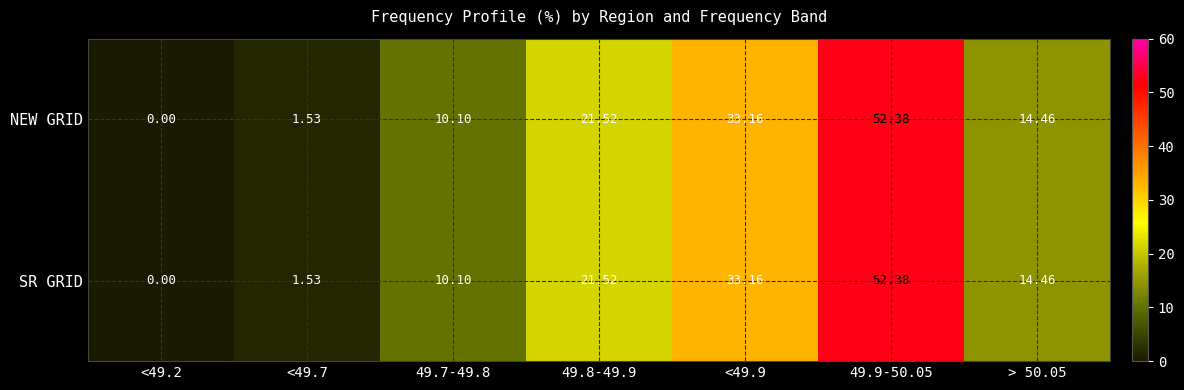

Is the value of NEW GRID at <49.2 greater than the value of SR GRID at <49.9?

No